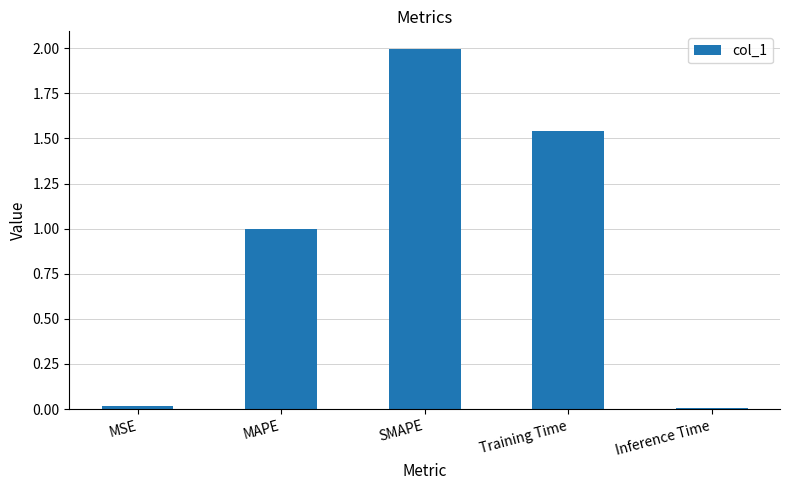

Read the value at SMAPE.

2.0